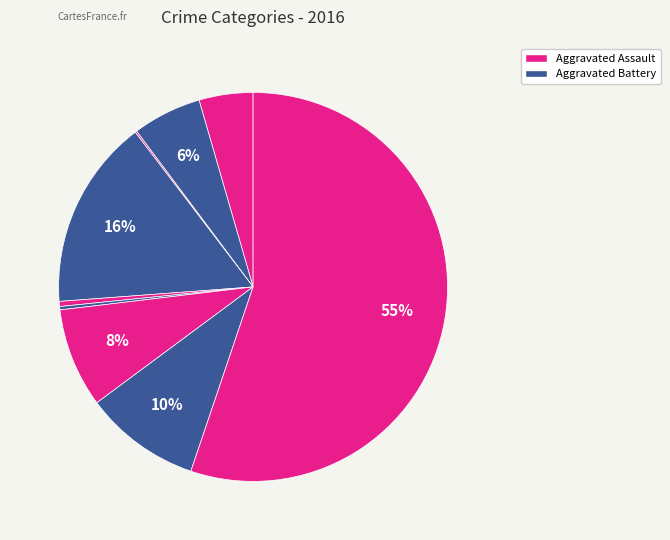

To the nearest percent, what is the difference between the largest and smallest slice percentages?

55%